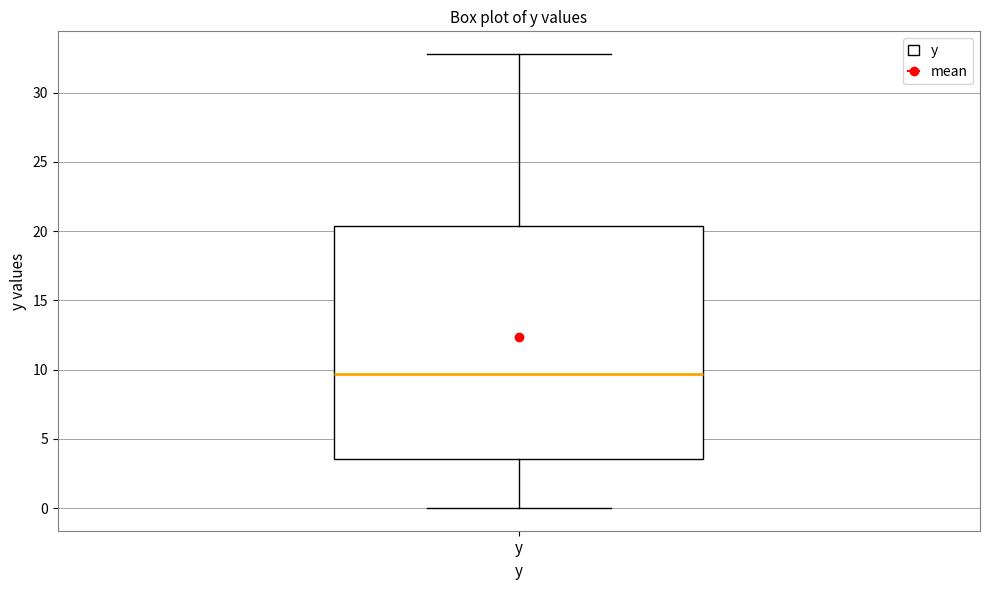

Transcribe this box plot: give where the median line is, the range the box spans, and where the two whiskers end, as read against the y-axis. The values are not printed on the chart, so give them approximately, as read against the axis.

median 9.5, box 3.5 to 20.5, whiskers 0.0 to 33.0